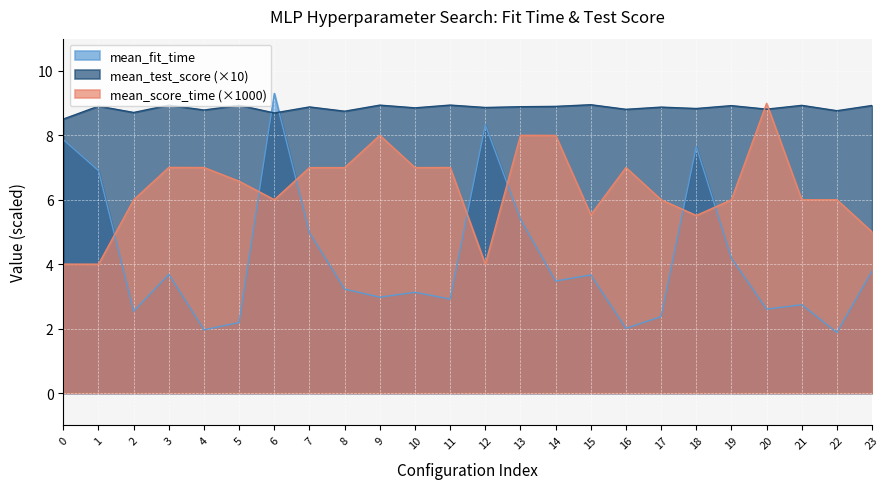

Which series has the largest range (max minus min)?

mean_fit_time